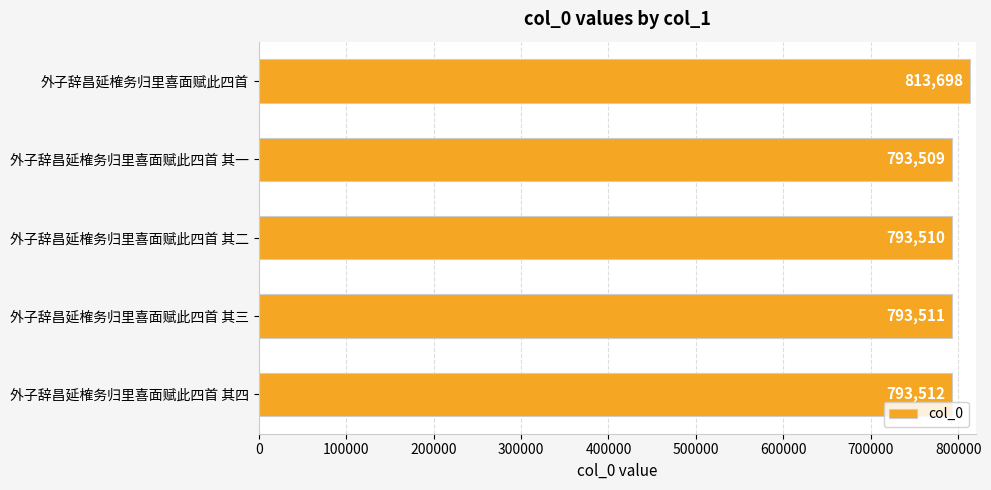

List the labels in order of value, largest first.

外子辞昌延榷务归里喜面赋此四首, 外子辞昌延榷务归里喜面赋此四首 其四, 外子辞昌延榷务归里喜面赋此四首 其三, 外子辞昌延榷务归里喜面赋此四首 其二, 外子辞昌延榷务归里喜面赋此四首 其一